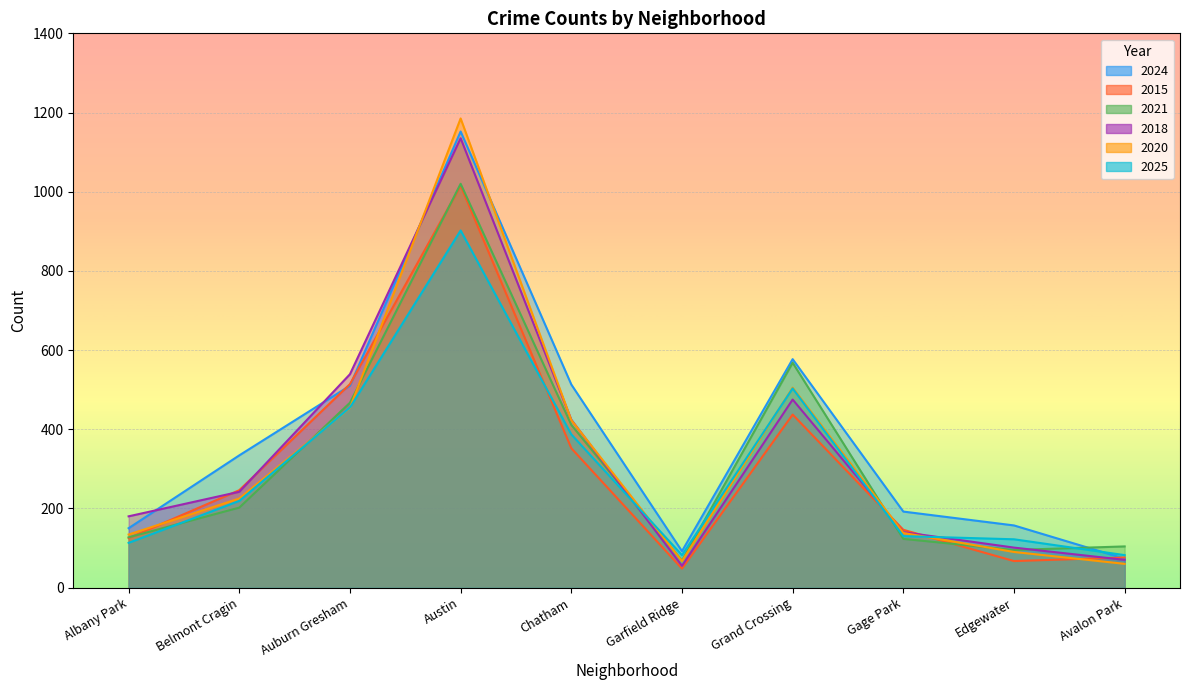

After their last crossing, which series has the higher values: 2015 or 2024?

2015